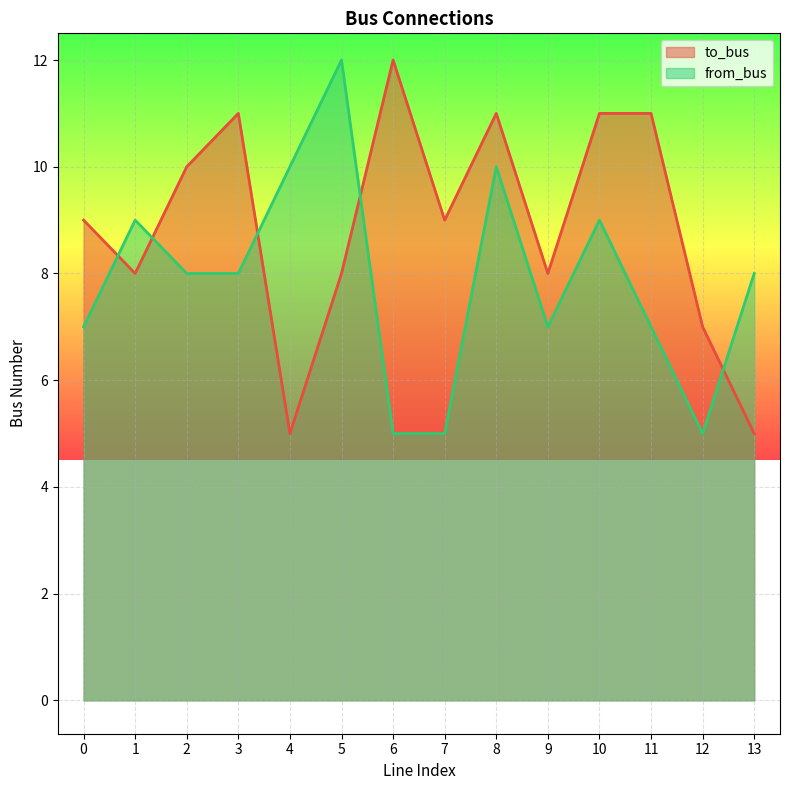

Where is from_bus nearest to the value 8?

2